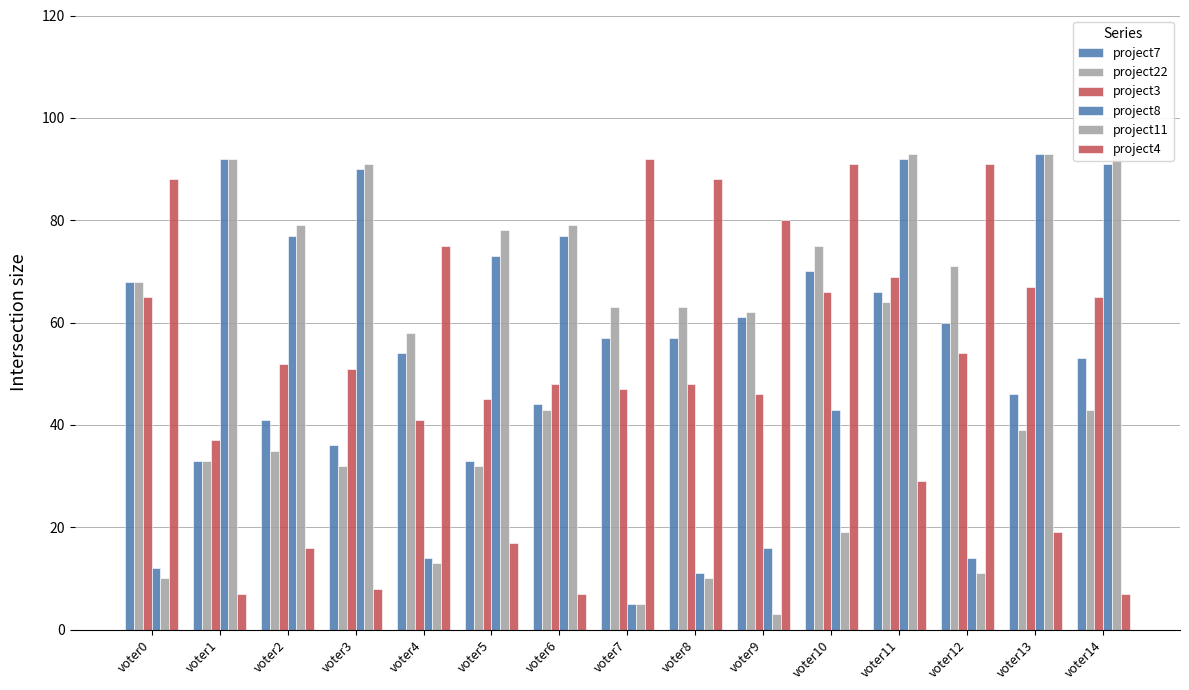

Which category has the highest value across all series?

voter13